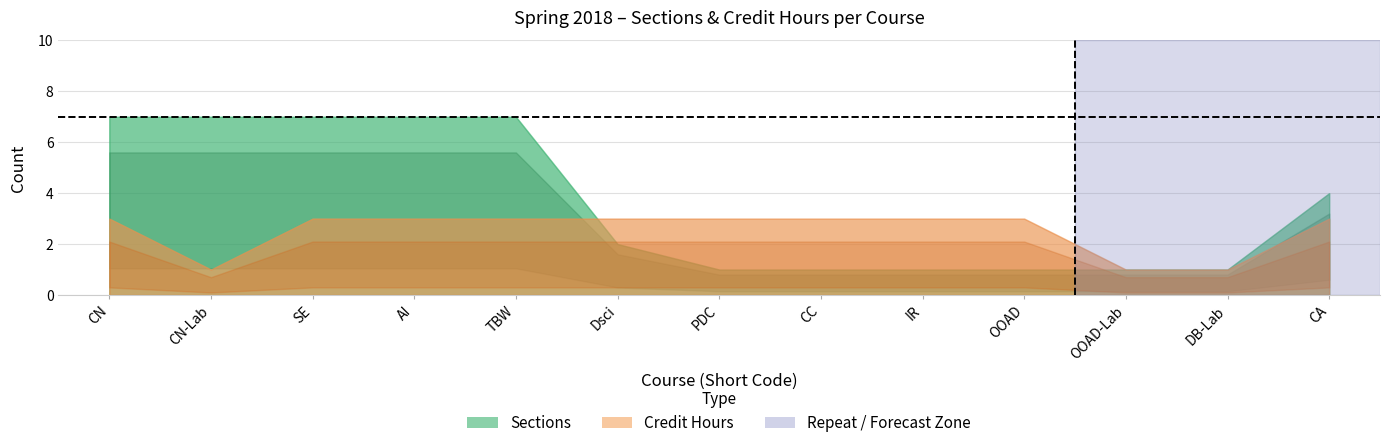

Does the chart have visible grid lines?

Yes